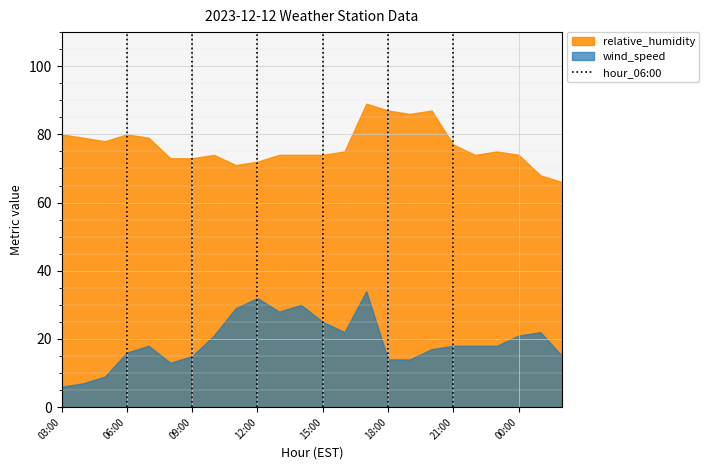

List the series in order of their overall mean, highest first.

relative_humidity, wind_speed